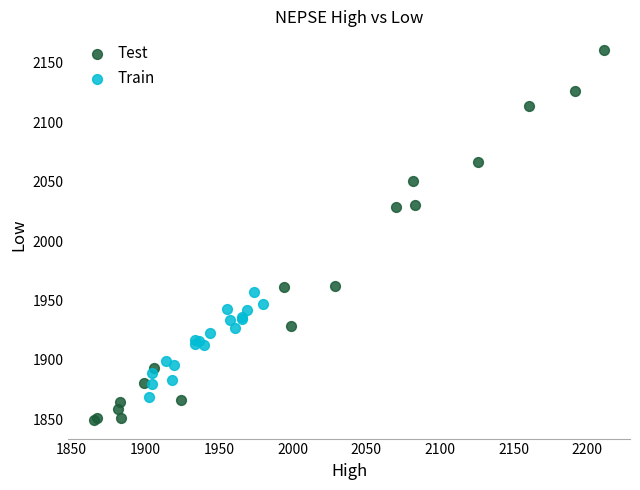

Which series contains the lowest Y value?

Test